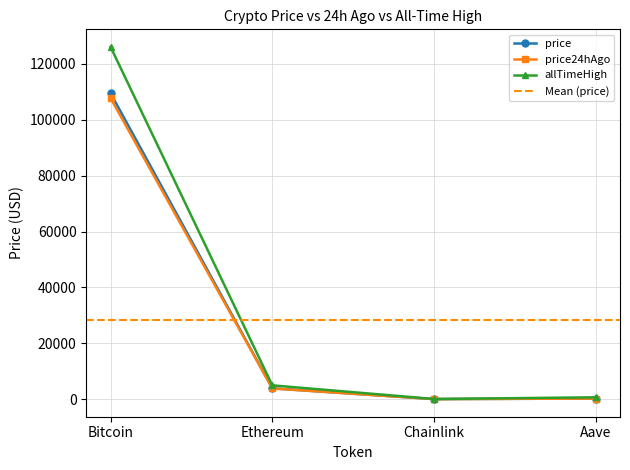

Is it true that allTimeHigh equals 1049.5 at Aave?

False